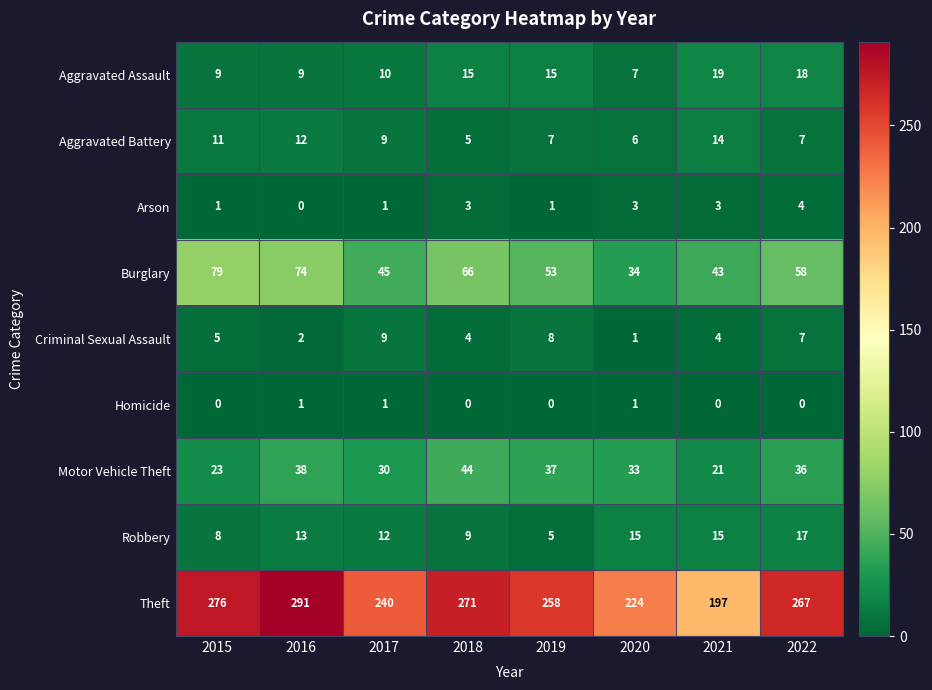

Rank the series at 2018 from lowest to highest value.

Homicide, Arson, Criminal Sexual Assault, Aggravated Battery, Robbery, Aggravated Assault, Motor Vehicle Theft, Burglary, Theft